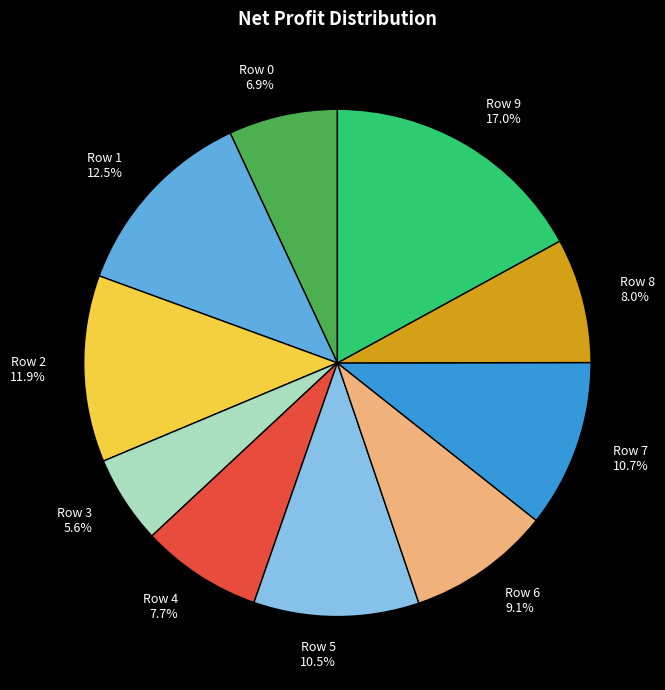

Is there any slice that represents more than half of the pie?

No